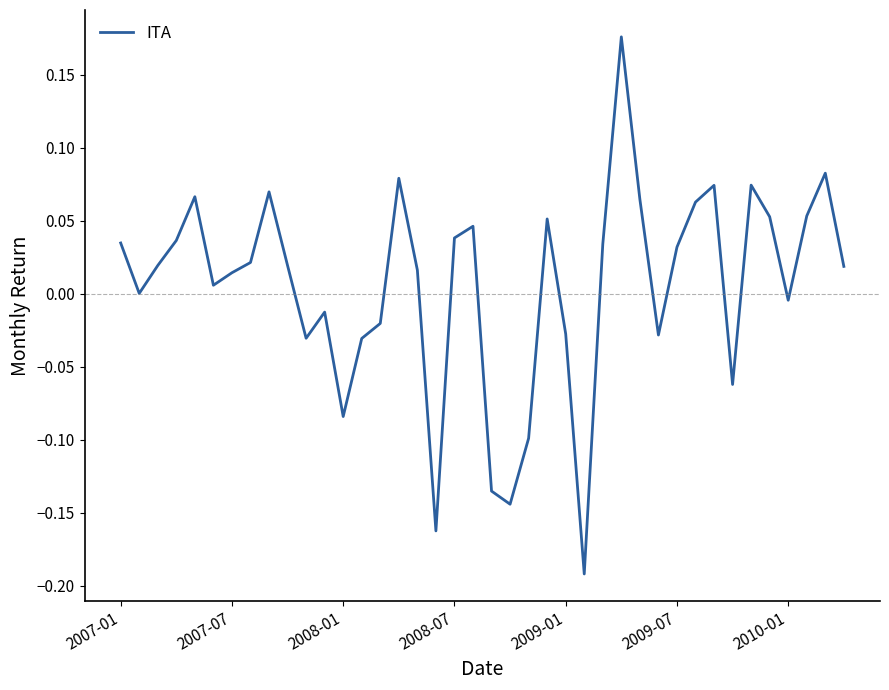

What is the difference between the maximum and minimum values?

0.4